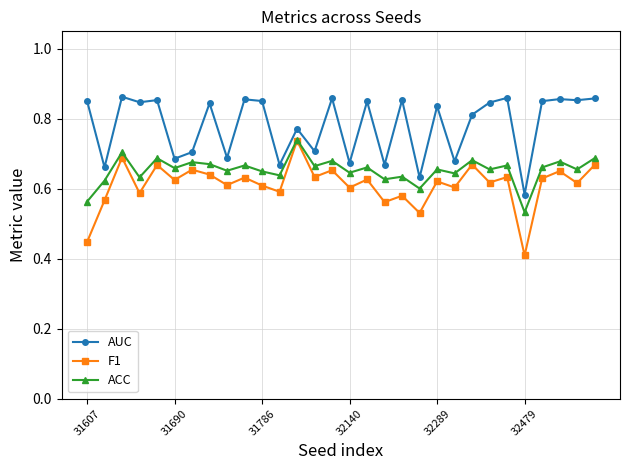

Count the ACC values in the range 0 to 1.

30